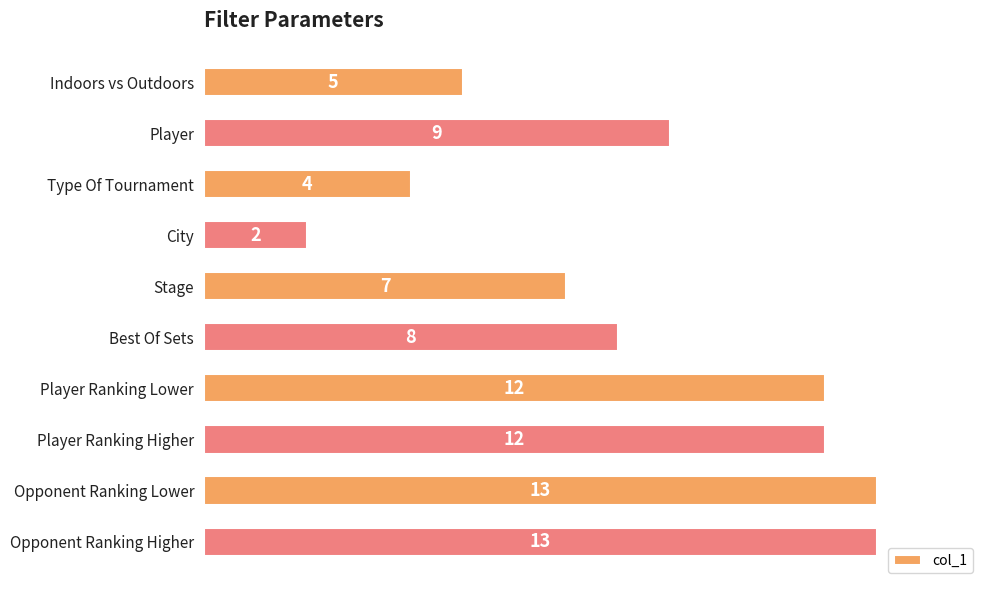

Is it true that the value at City is 3?

False